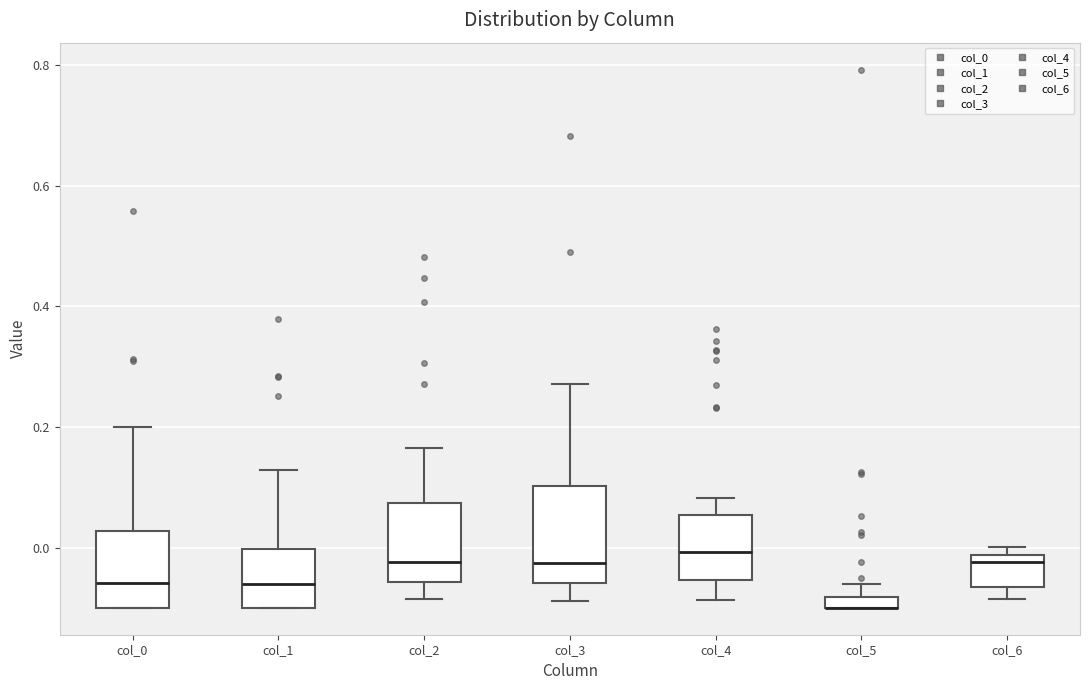

Where is the upper edge of the box for col_3 on the y-axis? The values are not printed on the chart, so give them approximately, as read against the axis.

0.10